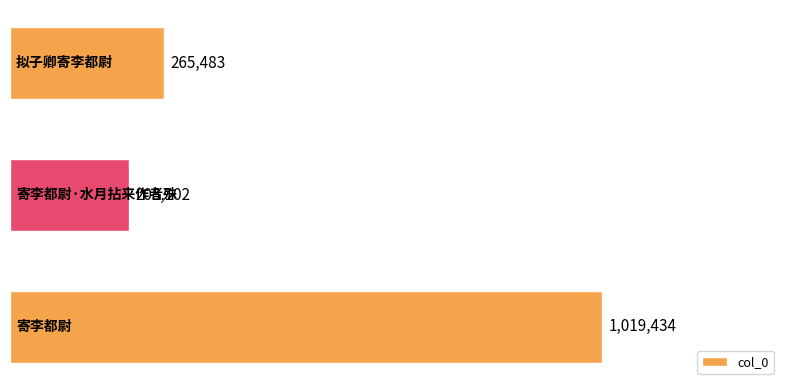

What is the maximum value shown in the chart?

1019434